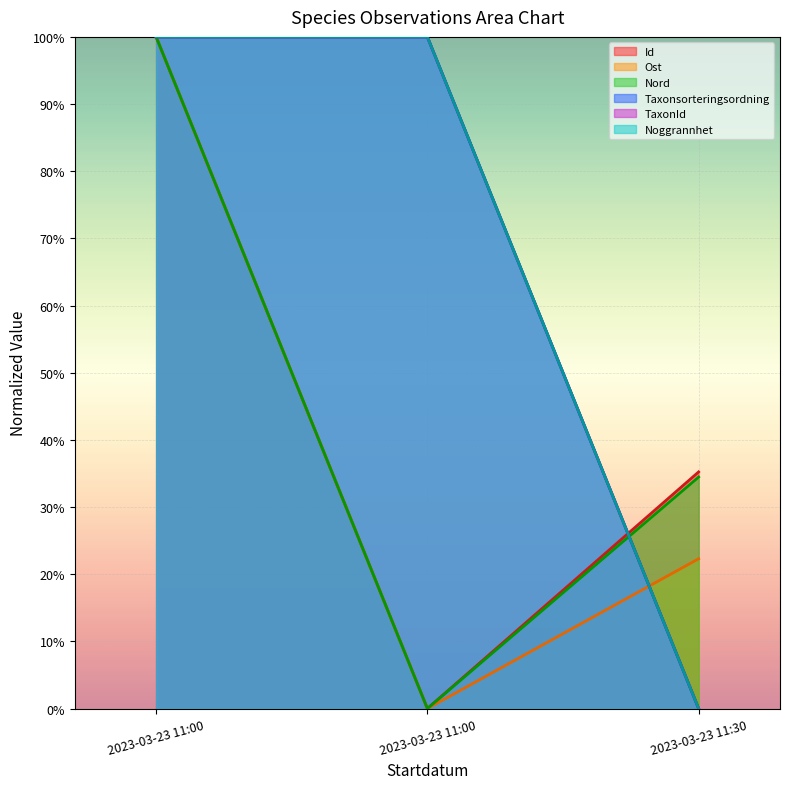

Count the number of categories in the chart.

3